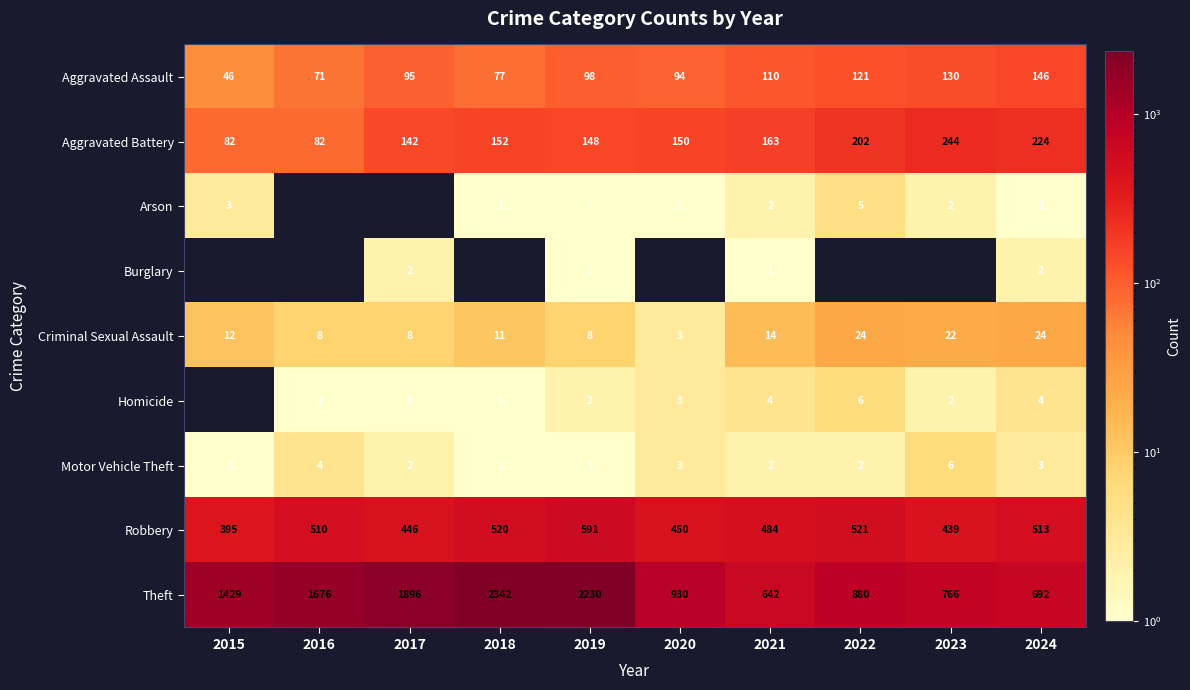

Read the Robbery value at 2023.

439